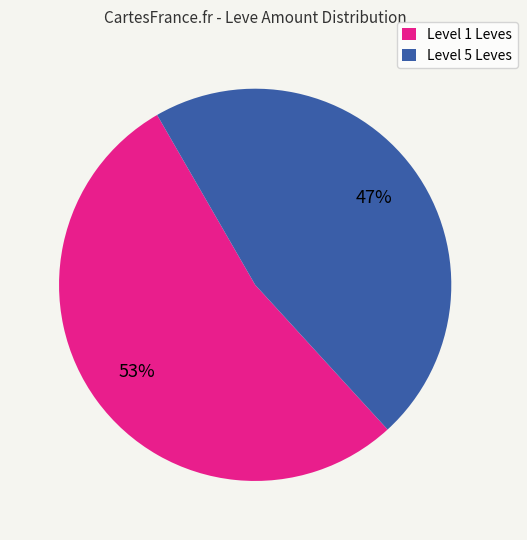

Does Level 5 Leves account for over 50% of the chart?

No